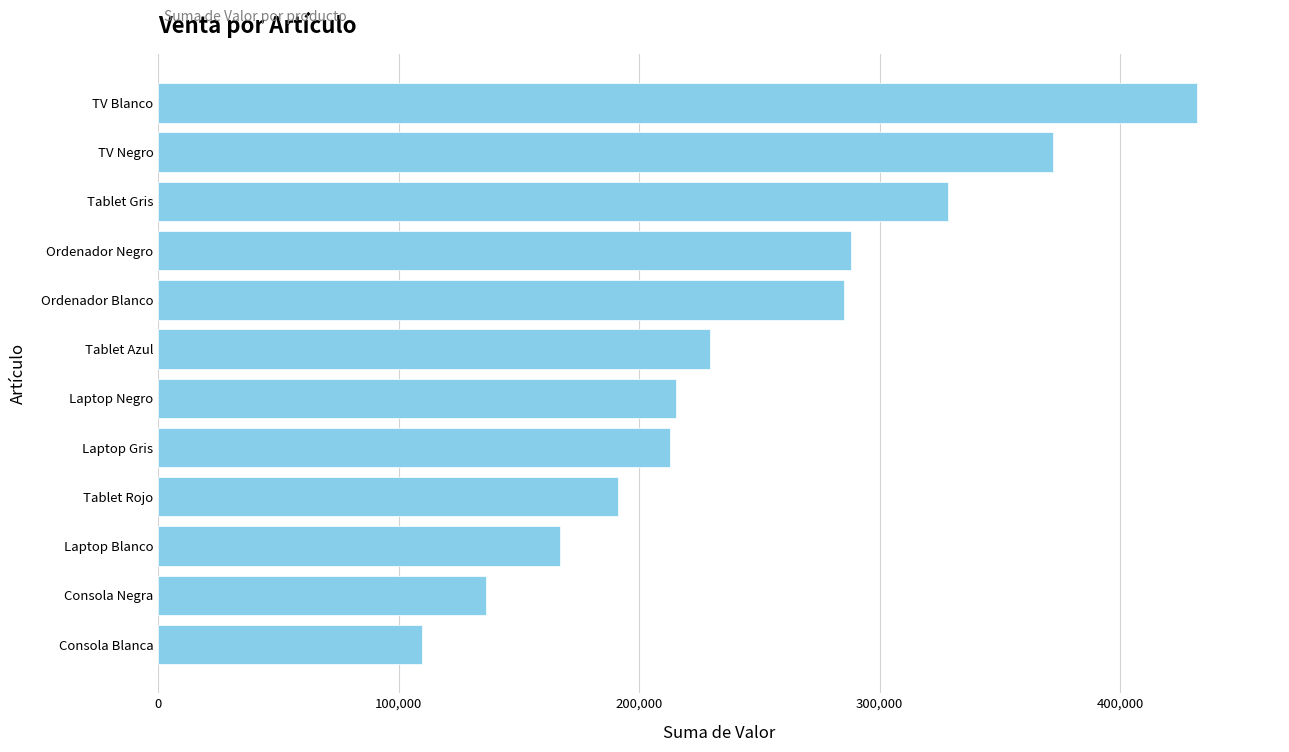

Read the value at Tablet Azul.

229453.4